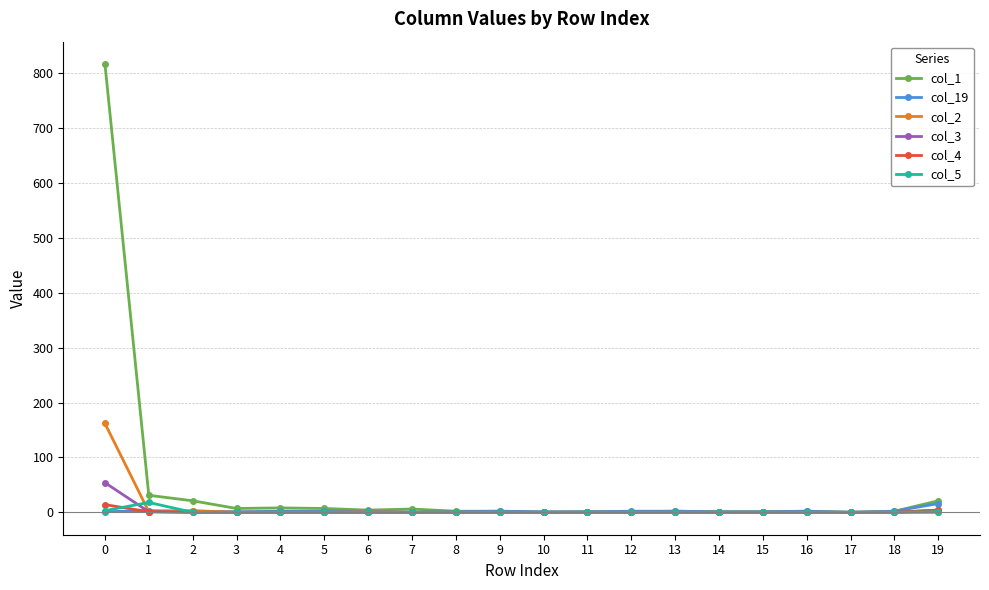

What is the sum of all col_5 values?

22